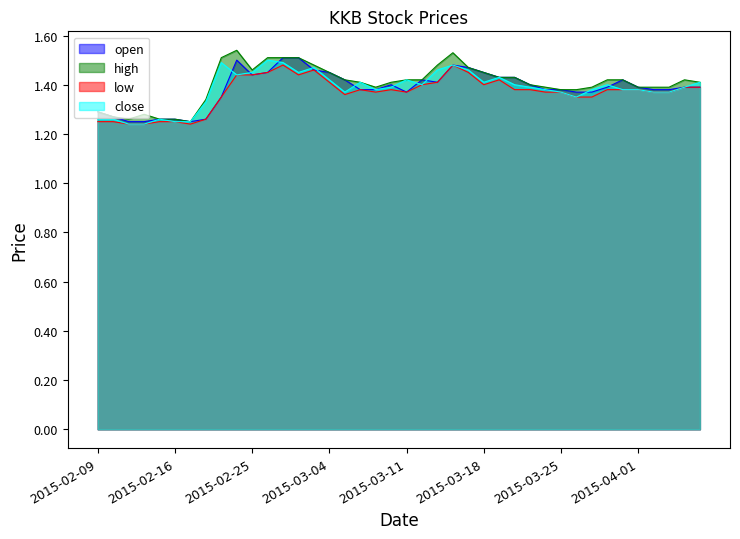

True or false: high has a value of 1.2 at 2015-02-17.

True